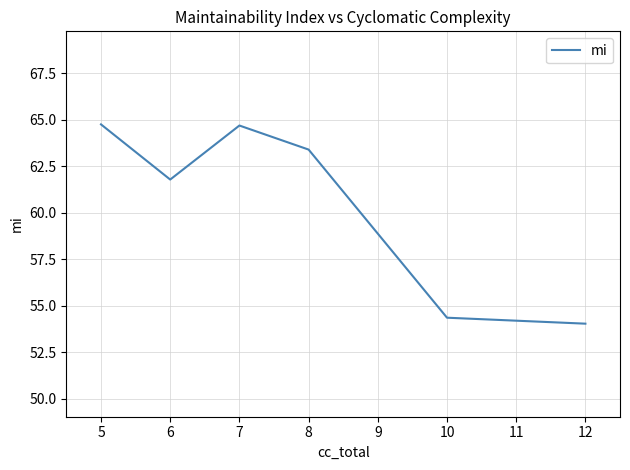

What is the minimum value shown in the chart?

54.0